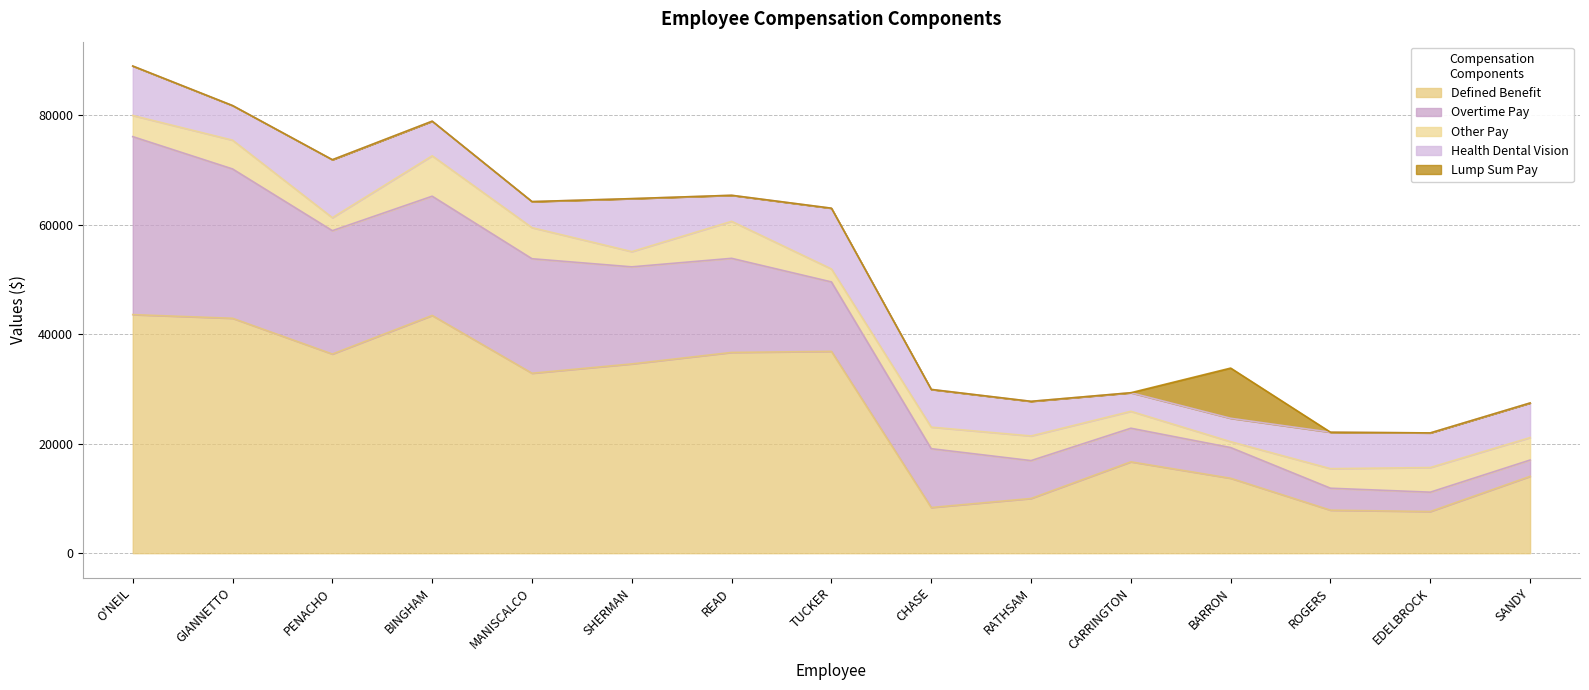

Which series has the widest spread of values?

defined_benefit